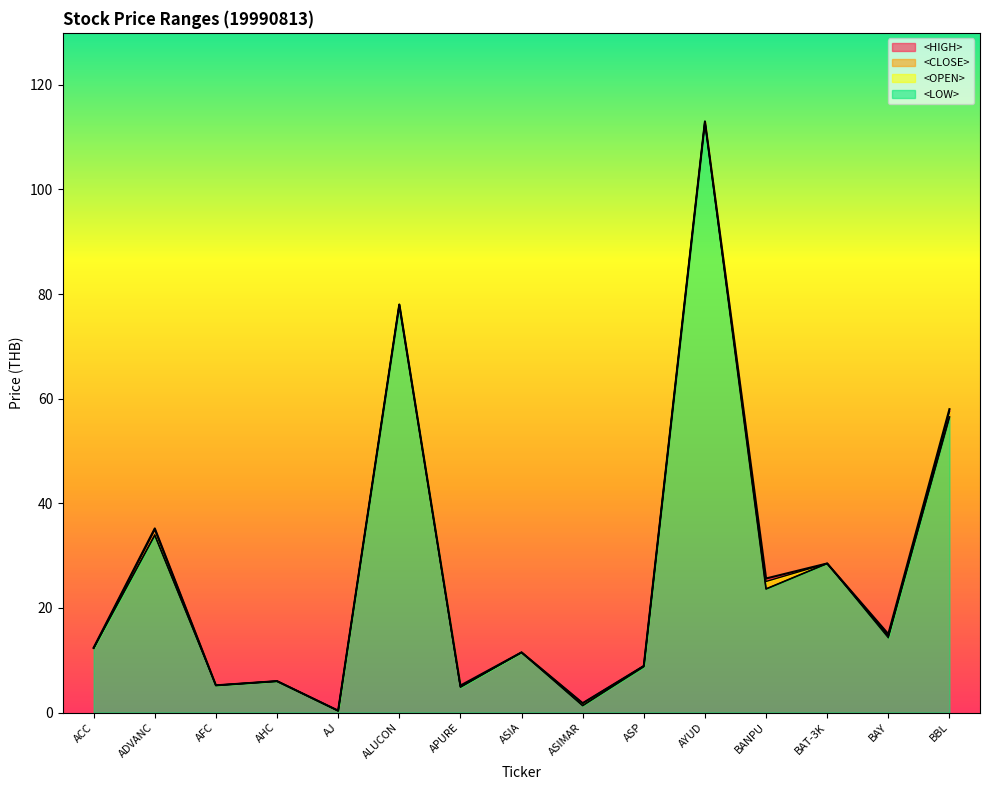

At ASIA, list the series in order from smallest to largest.

<HIGH>, <CLOSE>, <OPEN>, <LOW>